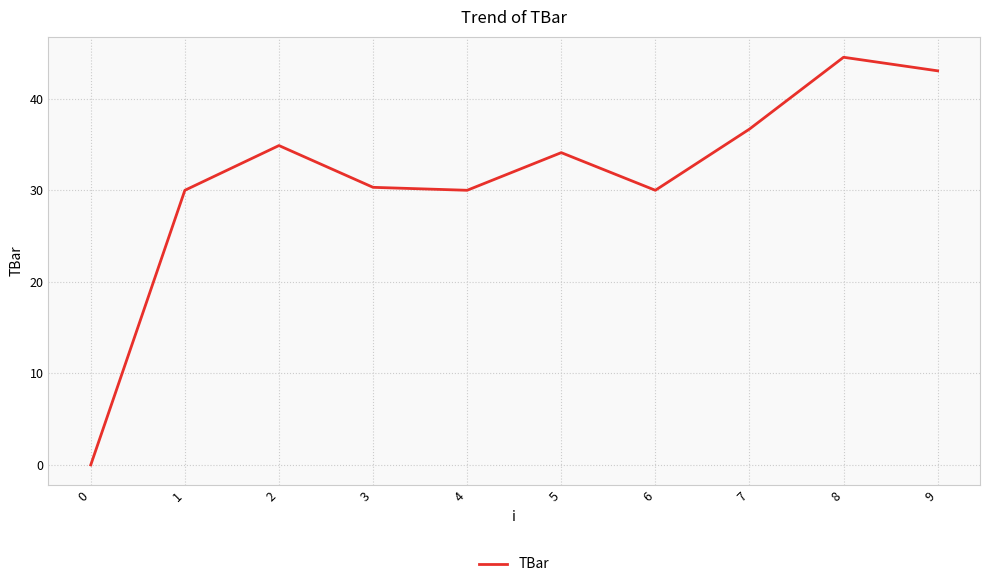

What is the ratio of the value at 9 to the value at 8?

1.0